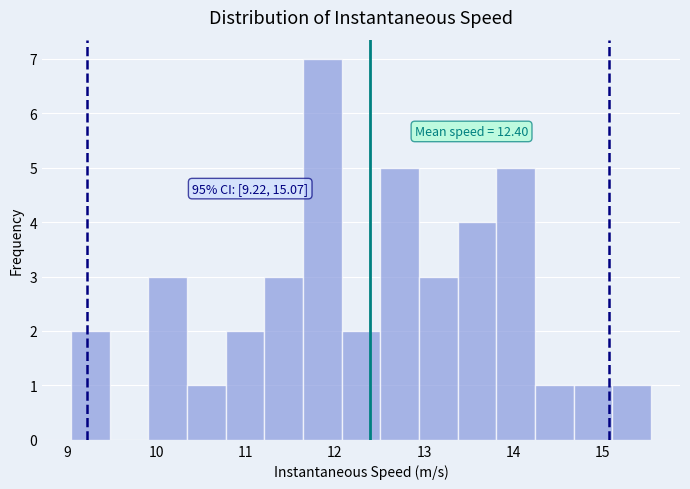

Over which range of the x-axis is the bar tallest?

11.6 to 12.1